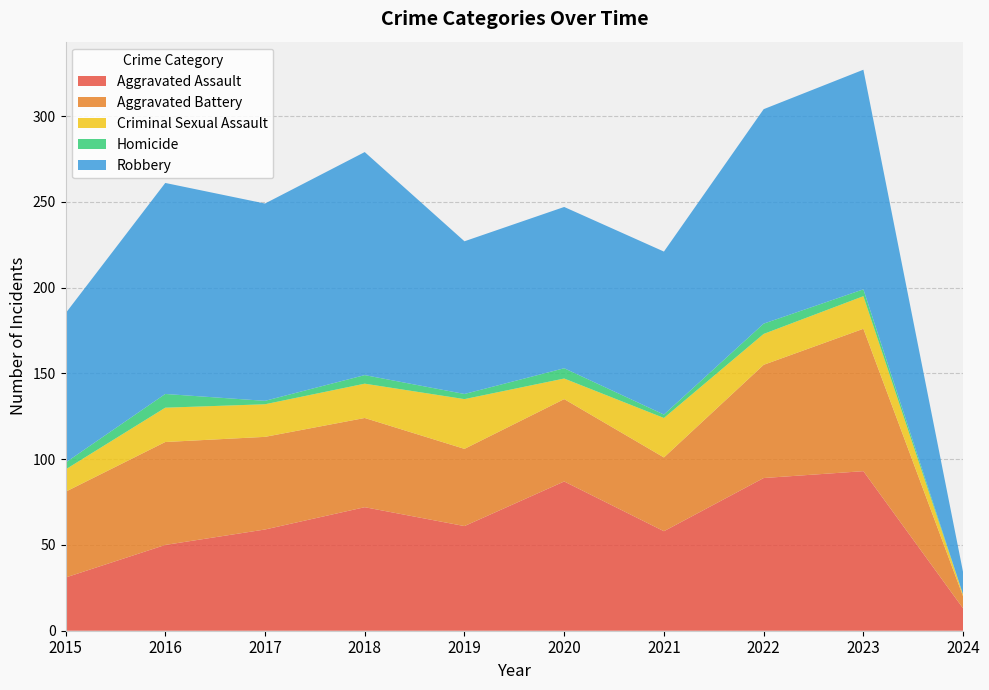

Reading left to right, what are all the values shown in this chart?

Aggravated Assault: 2015=31	2016=50	2017=59	2018=72	2019=61	2020=87	2021=58	2022=89	2023=93	2024=13
Aggravated Battery: 2015=50	2016=60	2017=54	2018=52	2019=45	2020=48	2021=43	2022=66	2023=83	2024=7
Criminal Sexual Assault: 2015=13	2016=20	2017=19	2018=20	2019=29	2020=12	2021=23	2022=18	2023=19	2024=1
Homicide: 2015=4	2016=8	2017=2	2018=5	2019=3	2020=6	2021=2	2022=6	2023=4	2024=0
Robbery: 2015=87	2016=123	2017=115	2018=130	2019=89	2020=94	2021=95	2022=125	2023=128	2024=13